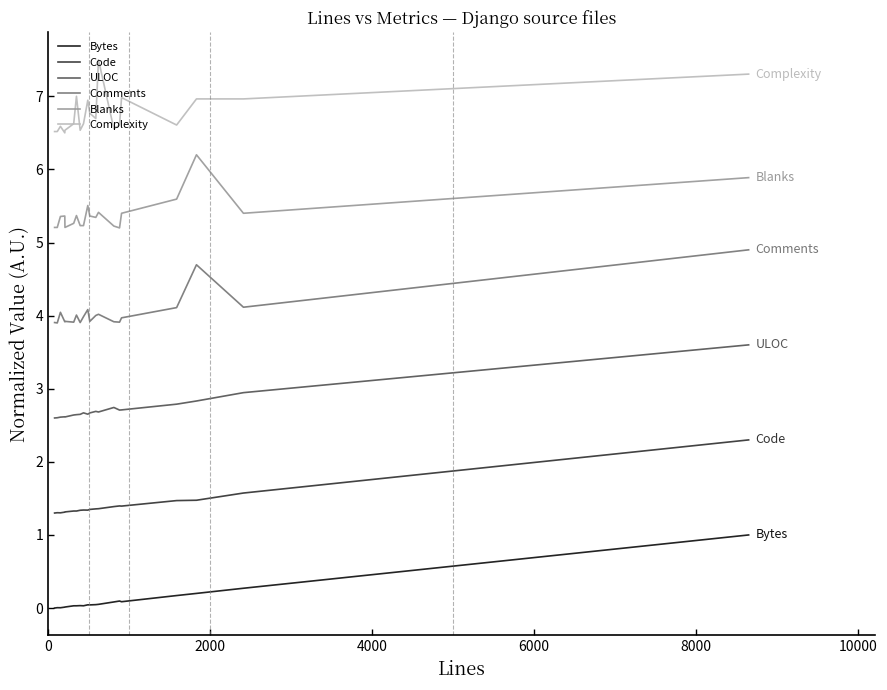

List the series in order of their peak value, highest first.

Complexity, Blanks, Comments, ULOC, Code, Bytes